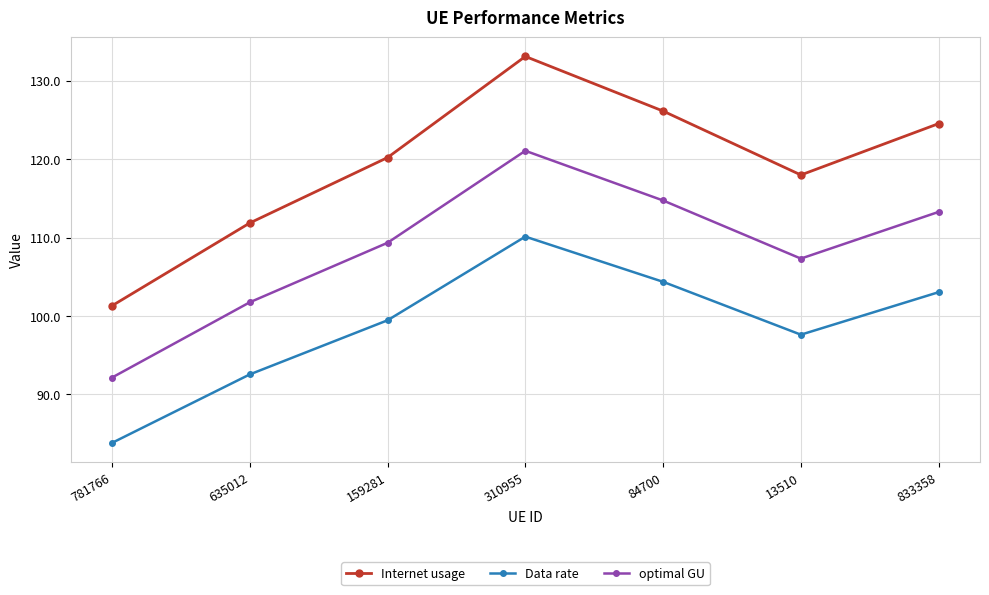

Does the chart display data point markers on the line(s)?

Yes